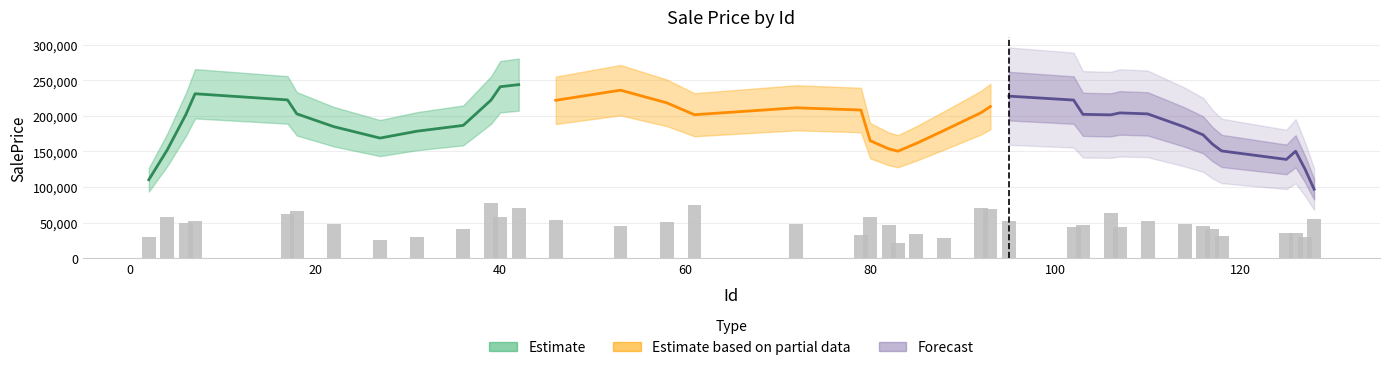

What is the ratio of the value at 106 to the value at 110?

1.2